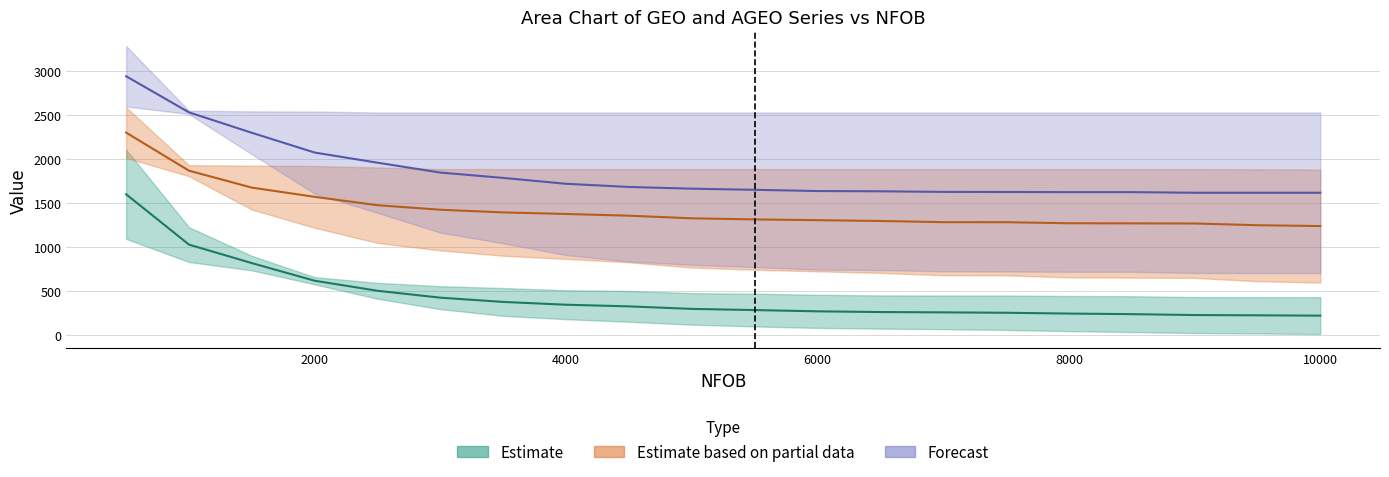

Does the chart display data point markers on the line(s)?

No